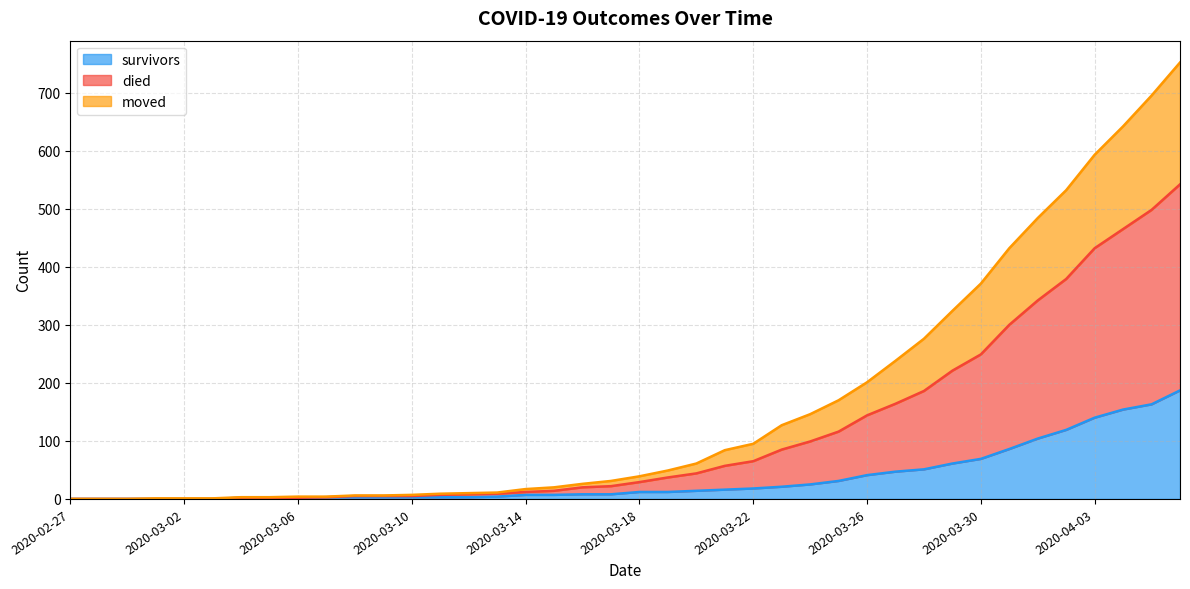

What is the highest value of the survivors series?

187